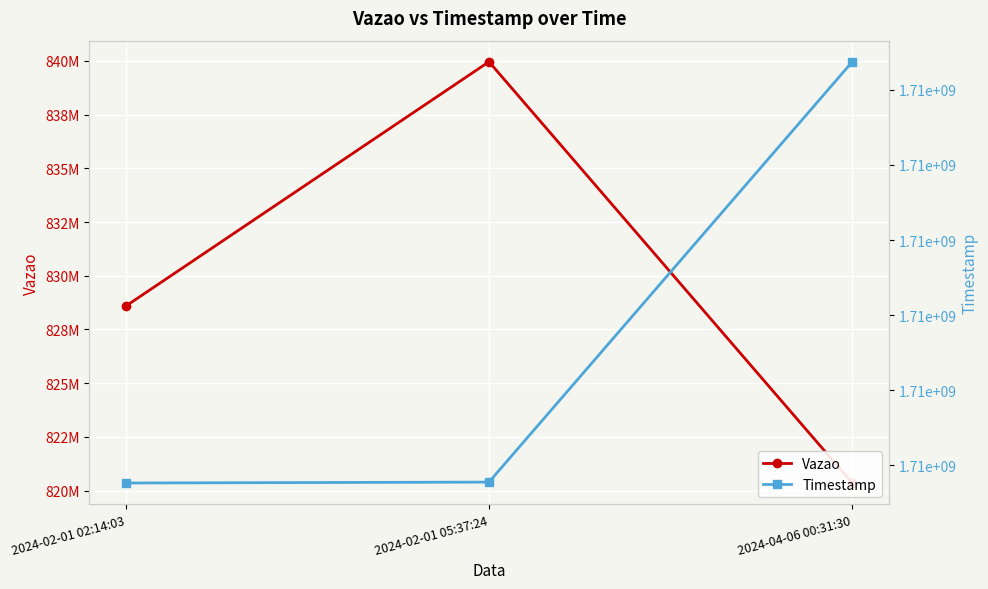

List the labels in order of Vazao value, largest first.

2024-02-01 05:37:24, 2024-02-01 02:14:03, 2024-04-06 00:31:30